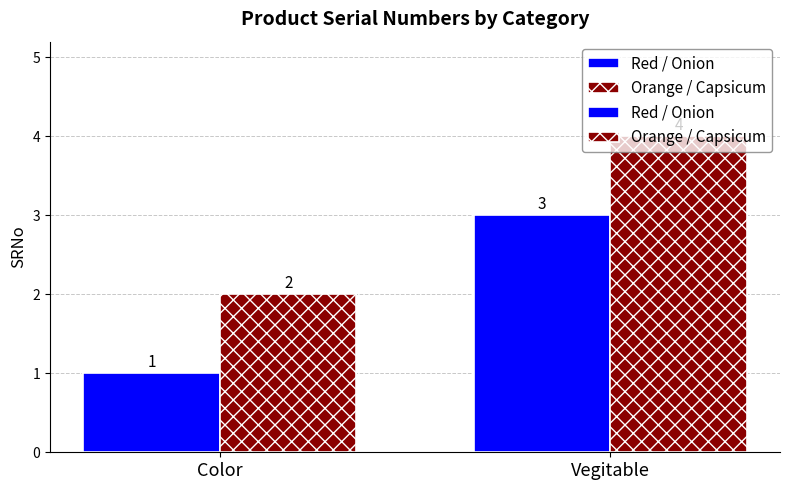

What is the difference between the highest and lowest values at Vegitable?

1